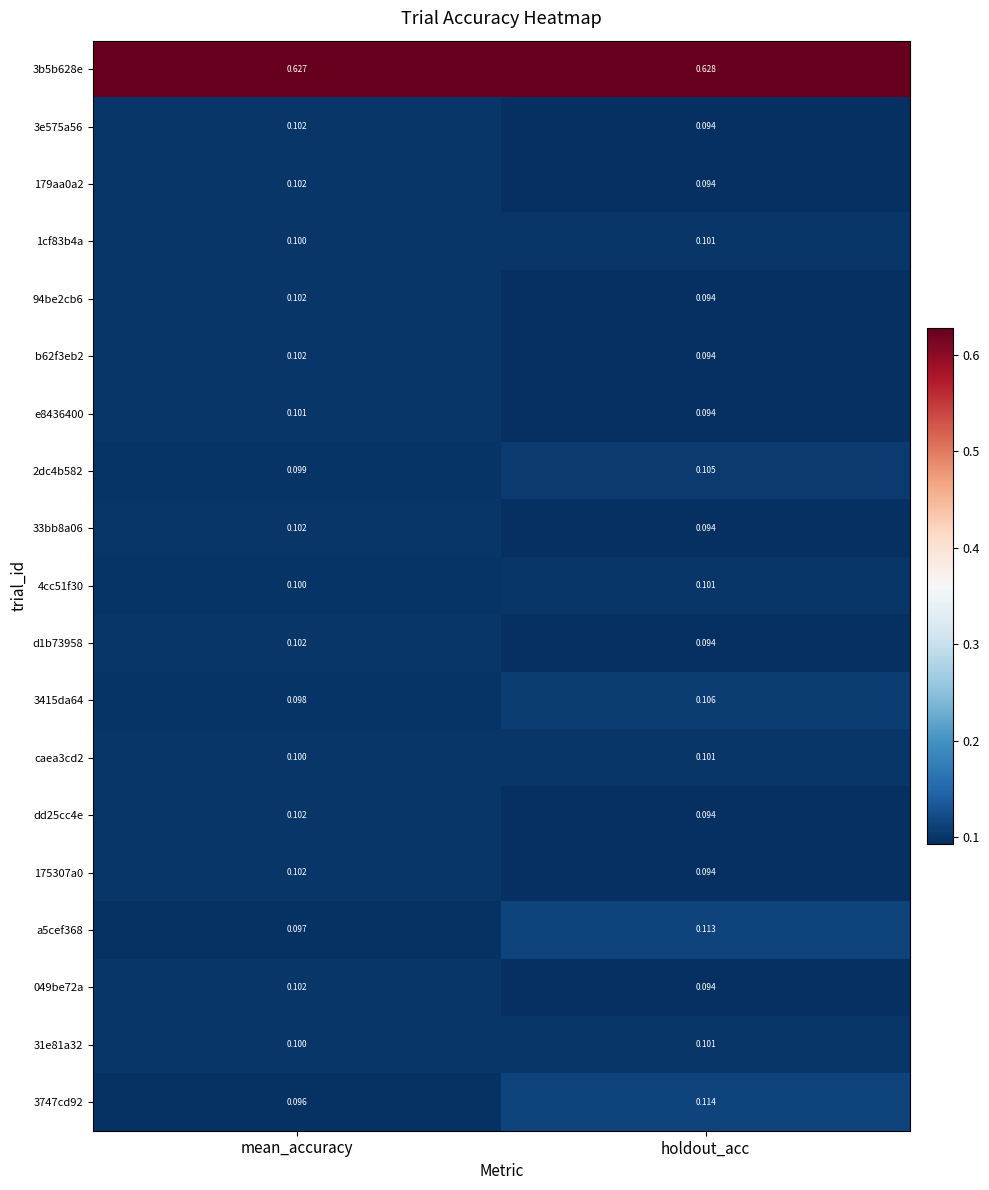

Which category has the lowest value in the 2dc4b582 series?

mean_accuracy